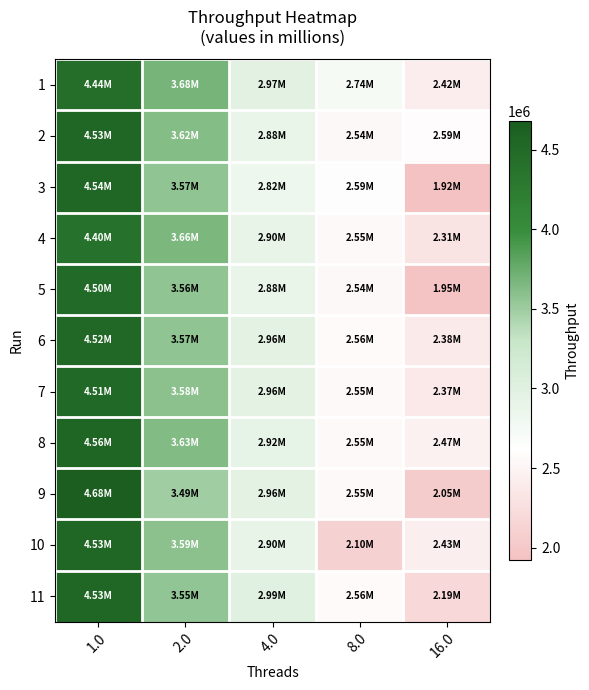

Reading left to right, transcribe all the data shown in this chart.

1: 1.0=4440048	2.0=3681325	4.0=2968475	8.0=2739203	16.0=2415600
2: 1.0=4528463	2.0=3623459	4.0=2883644	8.0=2542794	16.0=2590528
3: 1.0=4540344	2.0=3565807	4.0=2821645	8.0=2591435	16.0=1924609
4: 1.0=4395046	2.0=3660374	4.0=2902139	8.0=2554999	16.0=2309472
5: 1.0=4503554	2.0=3561818	4.0=2876311	8.0=2539170	16.0=1948470
6: 1.0=4523958	2.0=3567344	4.0=2959561	8.0=2563016	16.0=2377065
7: 1.0=4514938	2.0=3582858	4.0=2961279	8.0=2552382	16.0=2373756
8: 1.0=4563814	2.0=3633636	4.0=2915771	8.0=2548510	16.0=2472098
9: 1.0=4677554	2.0=3490037	4.0=2963299	8.0=2548588	16.0=2049623
10: 1.0=4529263	2.0=3590907	4.0=2904991	8.0=2104577	16.0=2426859
11: 1.0=4534029	2.0=3552100	4.0=2989471	8.0=2564136	16.0=2190208